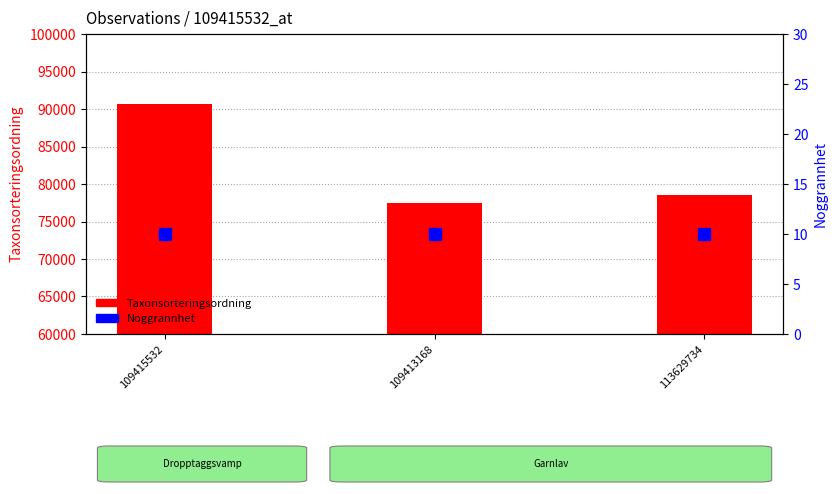

Is the value of Taxonsorteringsordning at 109415532 greater than the value of Noggrannhet at 113629734?

Yes